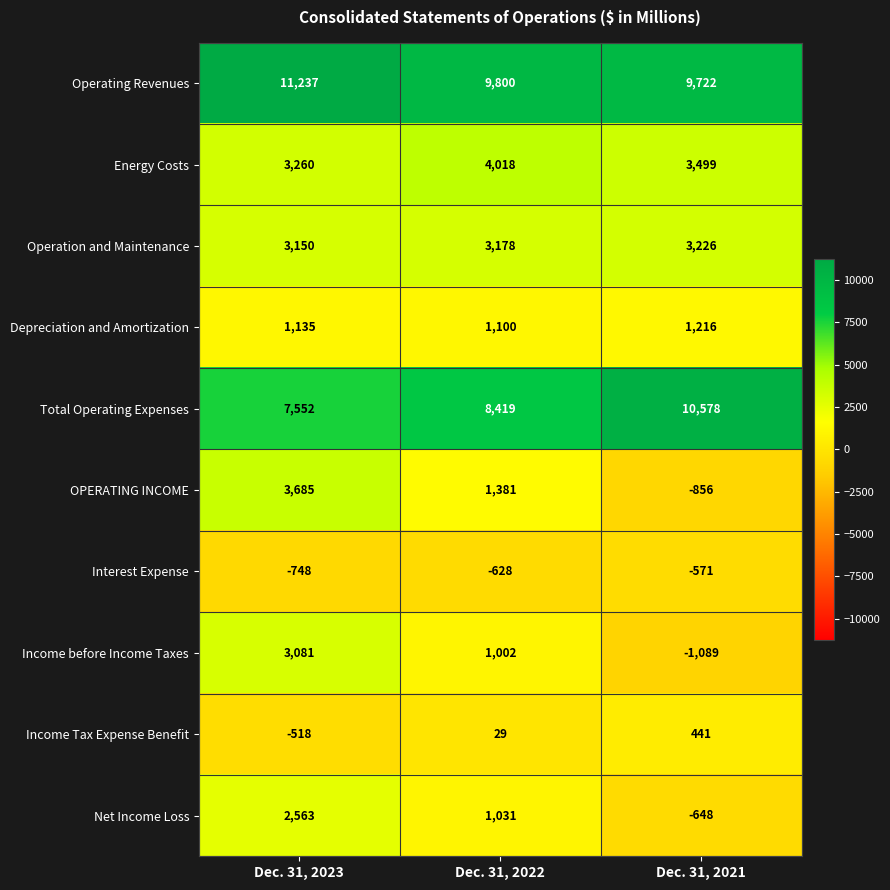

What is the sum of all Total Operating Expenses values?

26549